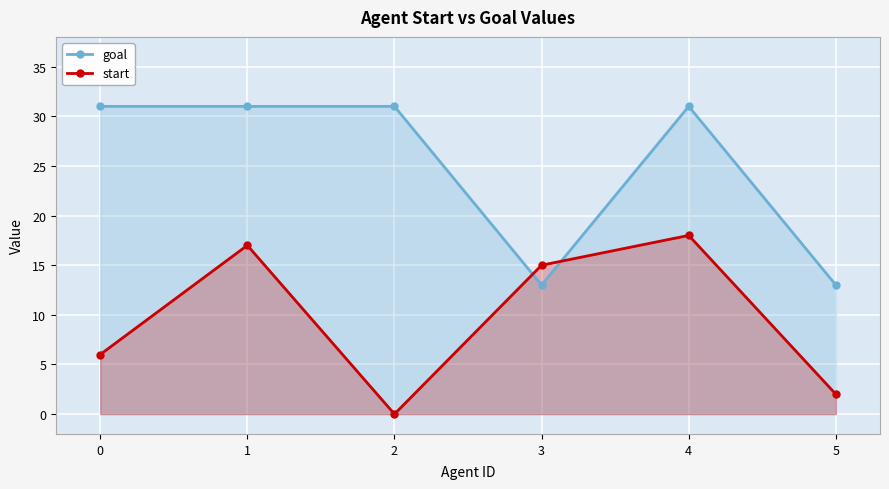

What is the difference between the start values at 1 and 3?

2